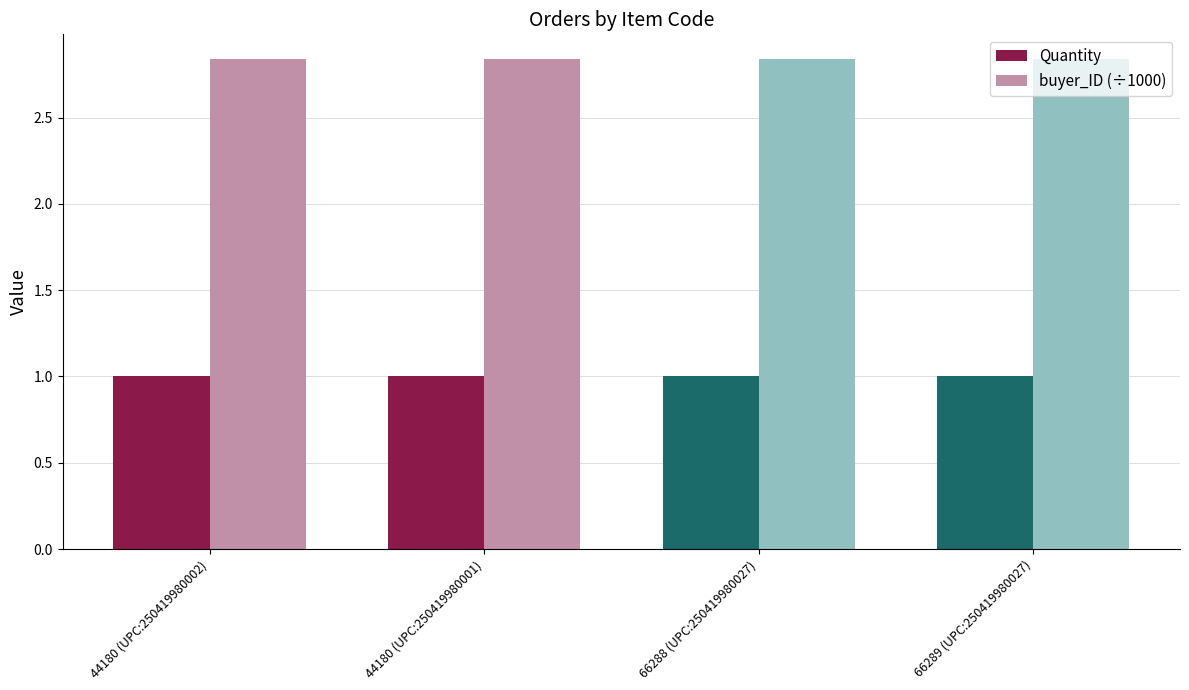

Is it true that Quantity equals 1.0 at 44180 (UPC:250419980002)?

True